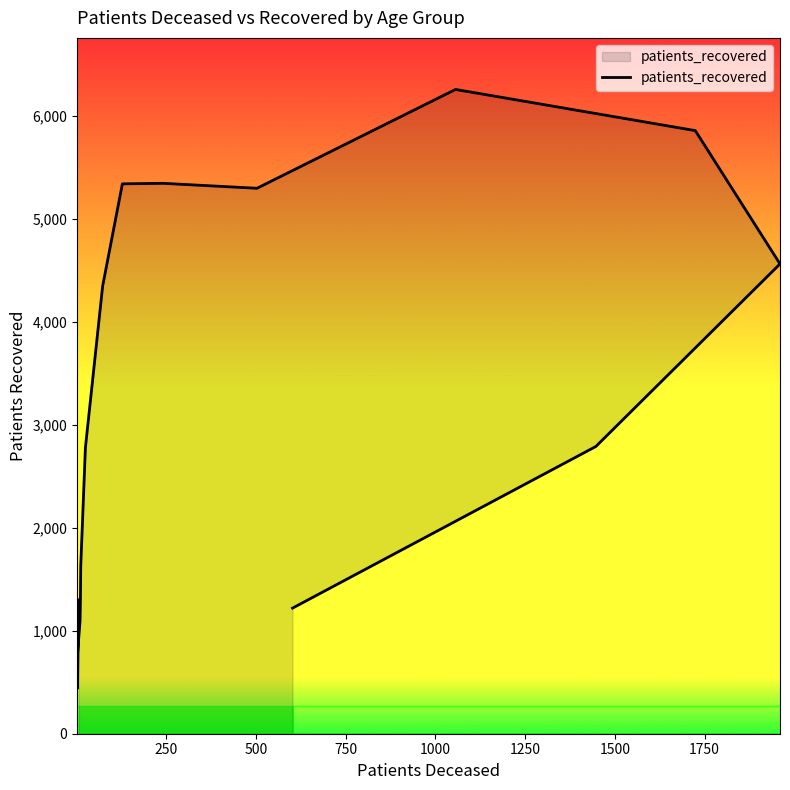

The chart shows a value of 4971 at 14. True or false?

False